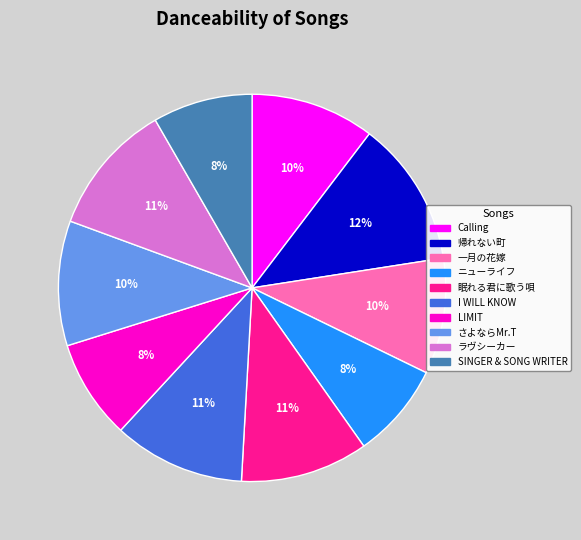

To the nearest percent, what is the difference between the ラヴシーカー and 帰れない町 slice percentages?

1%